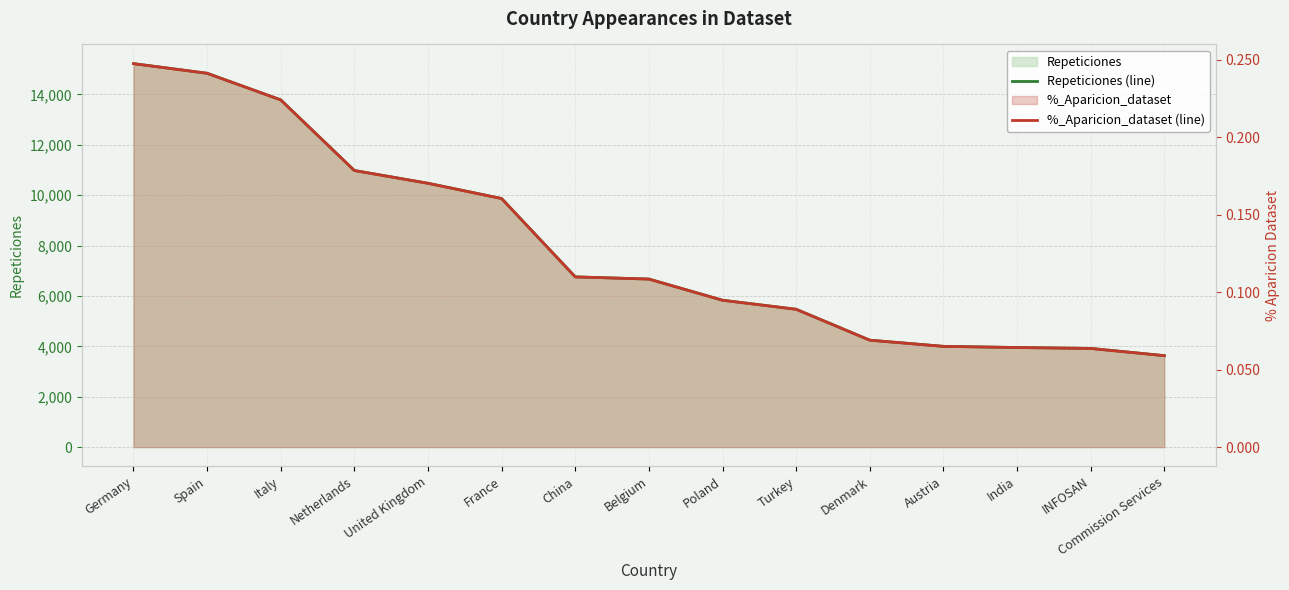

Does the chart display data point markers on the line(s)?

No